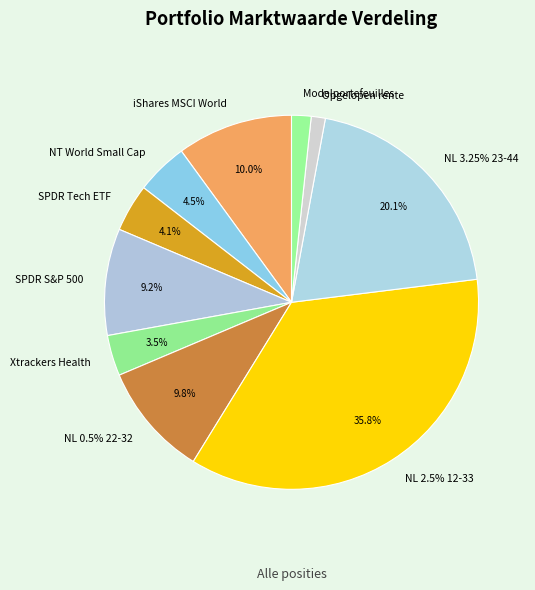

Count the number of slices in the pie.

10